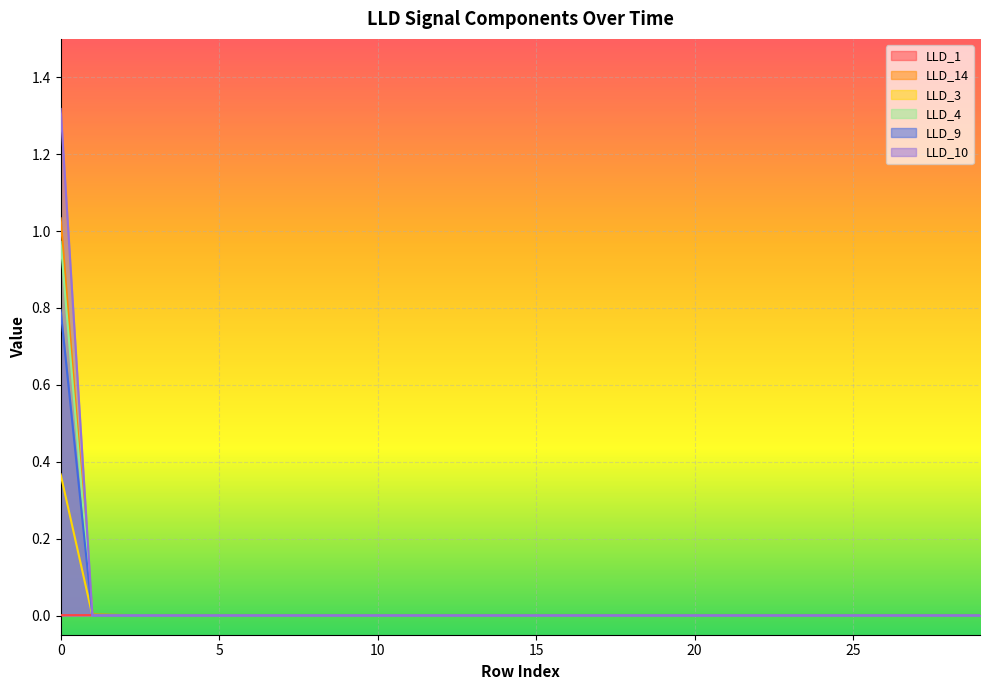

What is the sum of the LLD_10 values at 7 and 0?

1.3